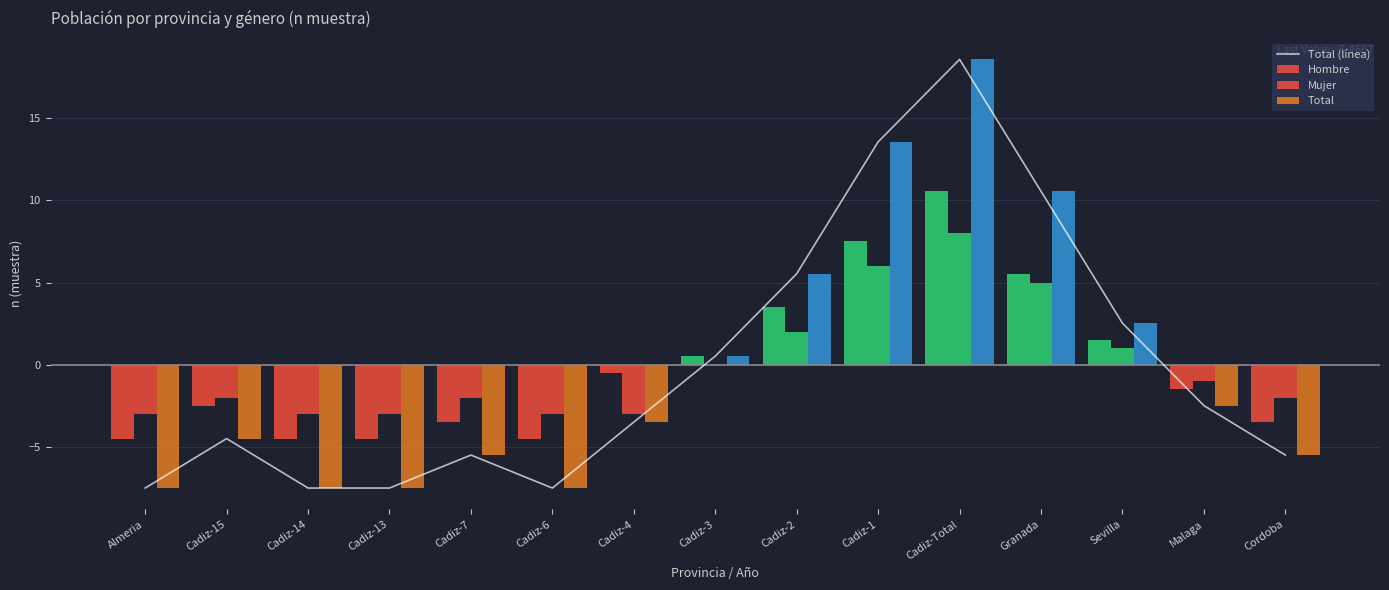

What is the minimum value for Total (línea)?

-7.5